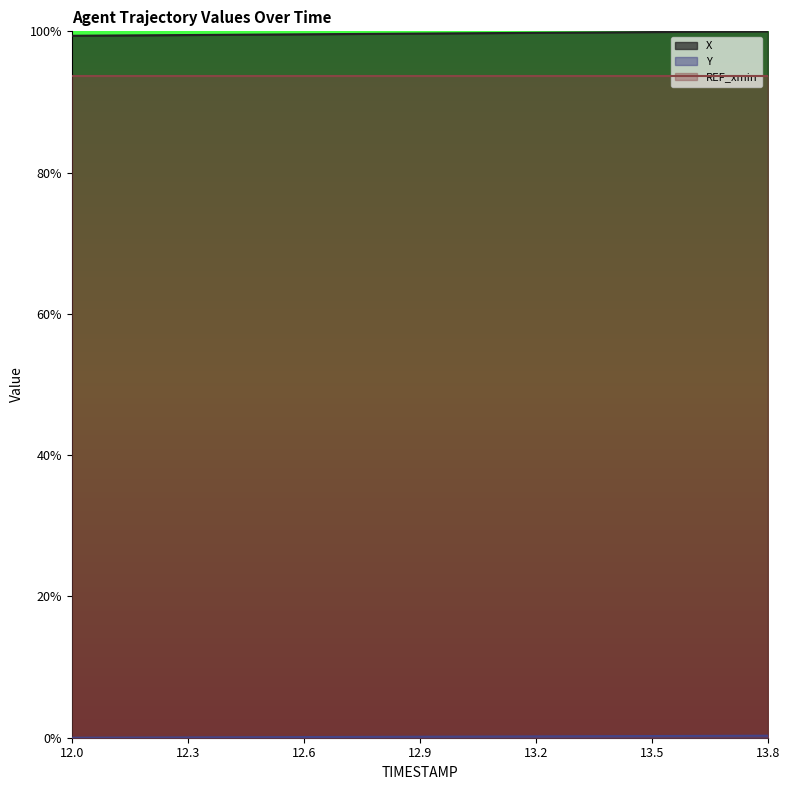

Is the value of X at 13.1 greater than the value of Y at 13.2?

Yes